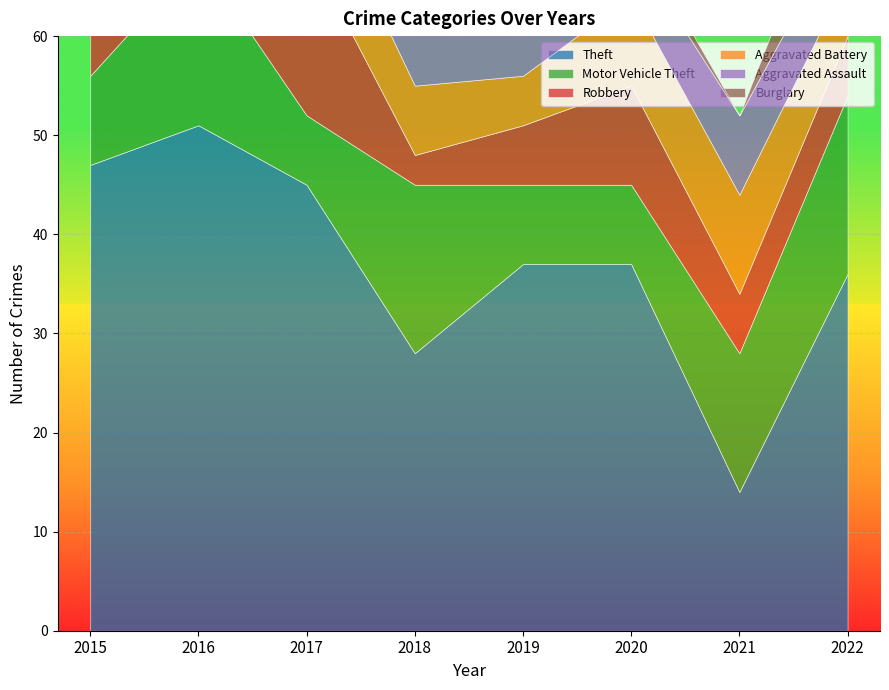

What is the spread (max minus min) of values at 2019?

32